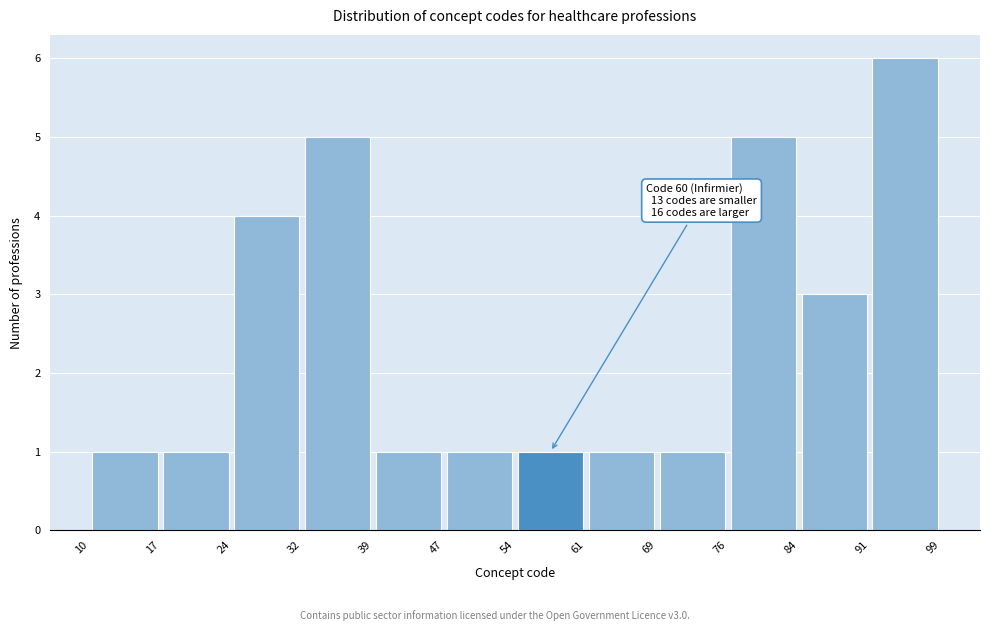

Over which range of the x-axis is the bar tallest?

91 to 99